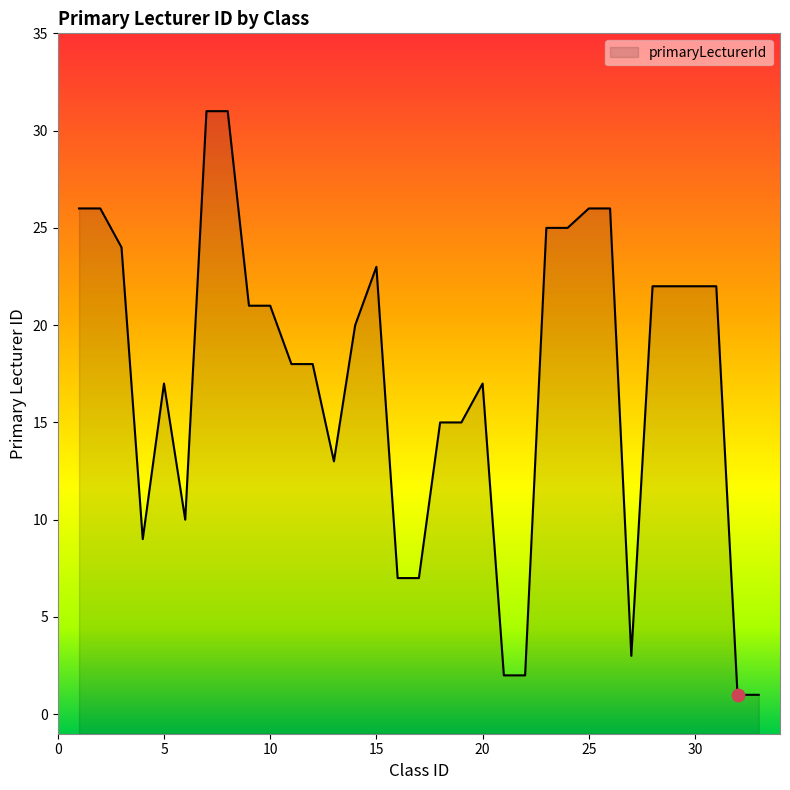

What is the change in value from 22 to 31?

+20